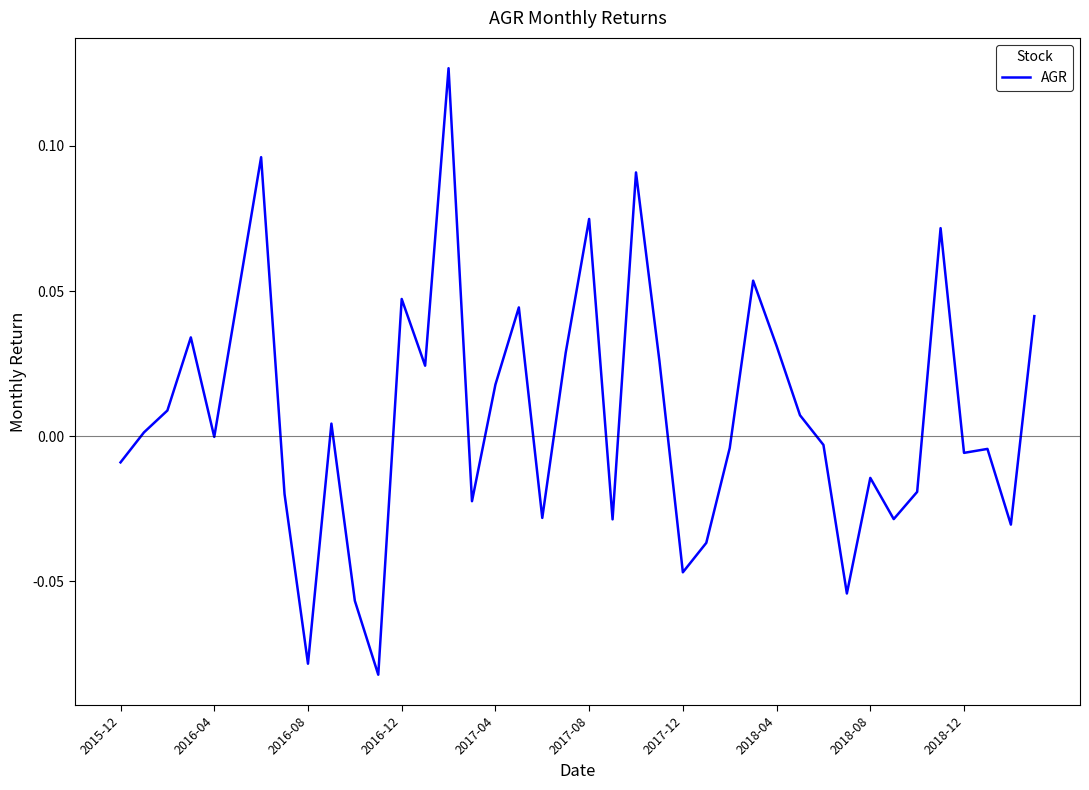

How many lines are shown in the chart?

1